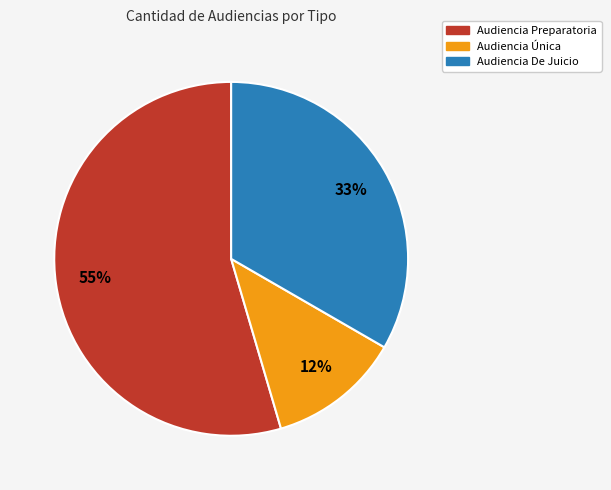

Is the sum of Audiencia Preparatoria and Audiencia De Juicio greater than half?

Yes